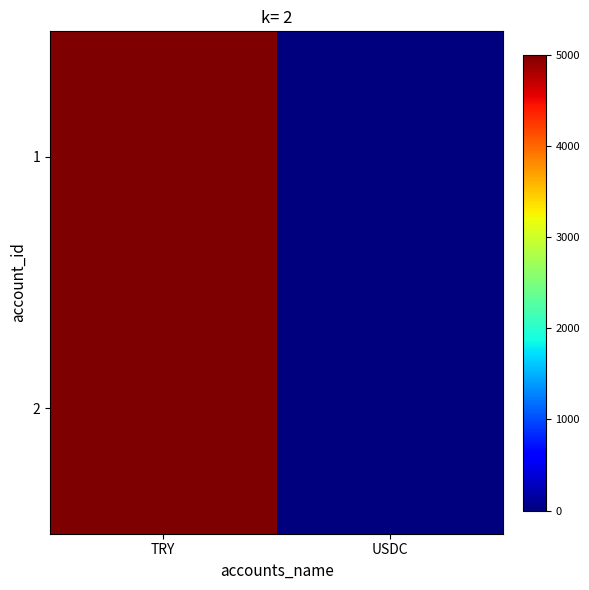

At how many categories does at least one series exceed 3009?

1